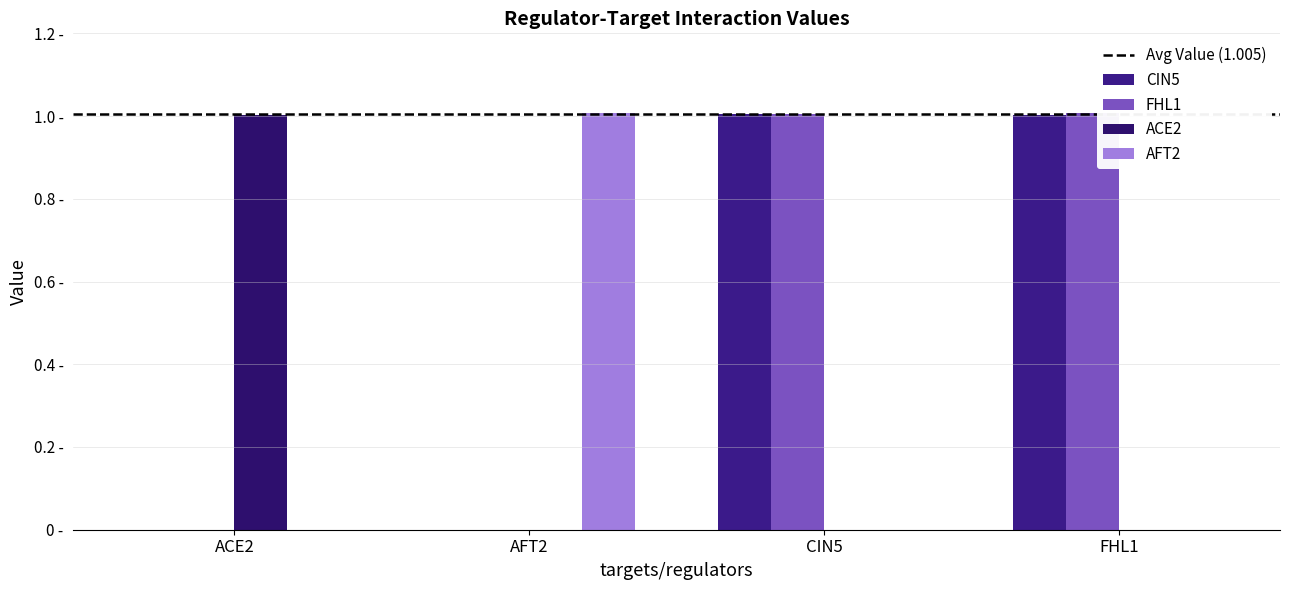

Does the chart contain stacked bars?

No